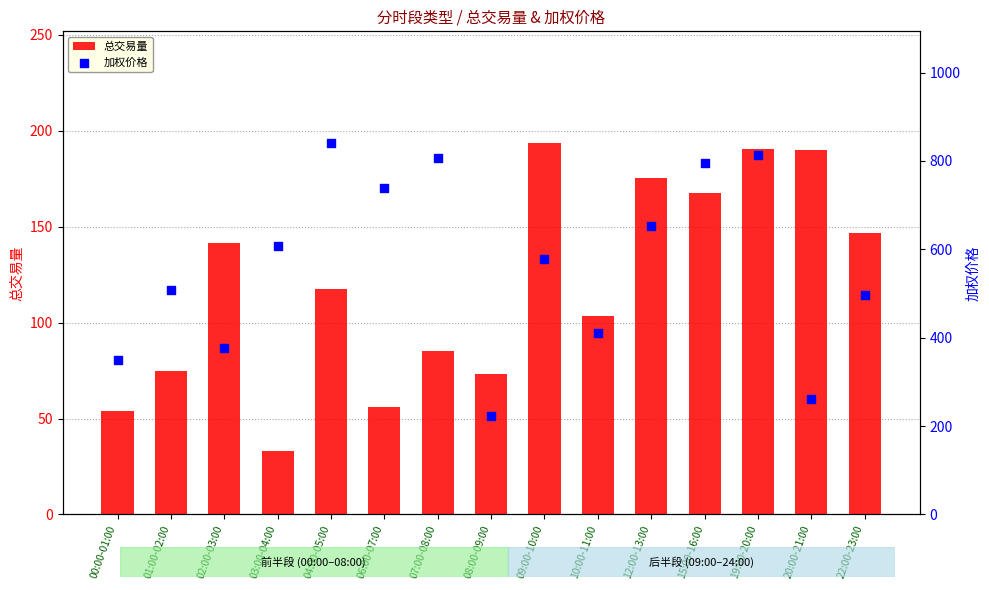

Which series reaches the minimum Y coordinate?

总交易量